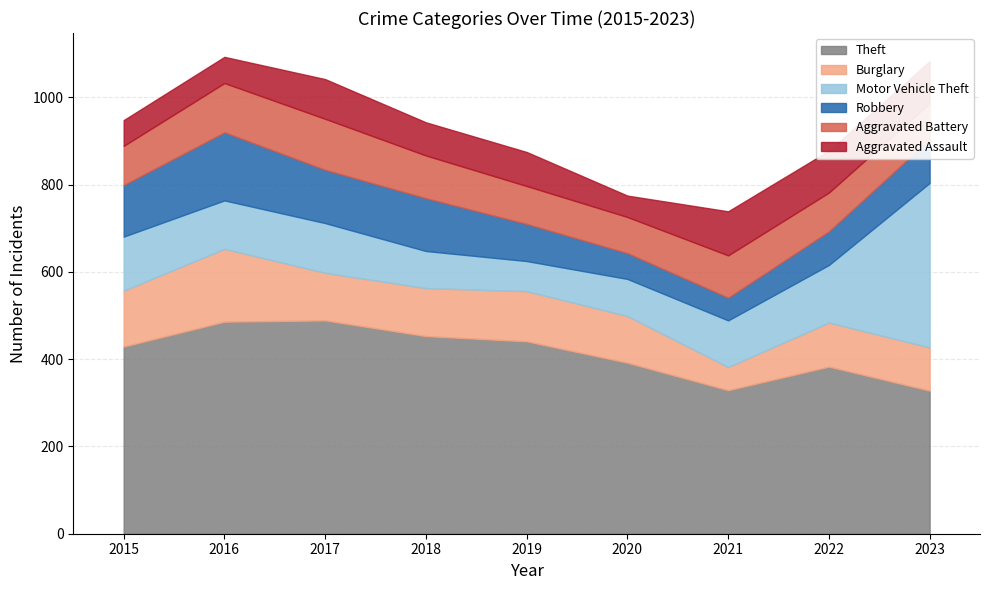

The value of Robbery at 2019 is 28. True or false?

False